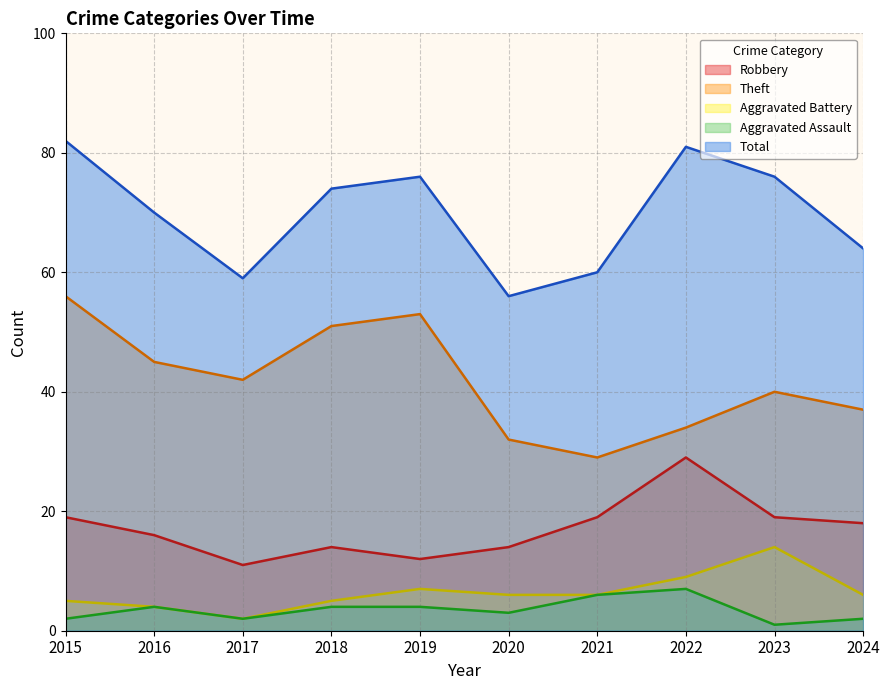

Does the chart display data point markers on the line(s)?

No